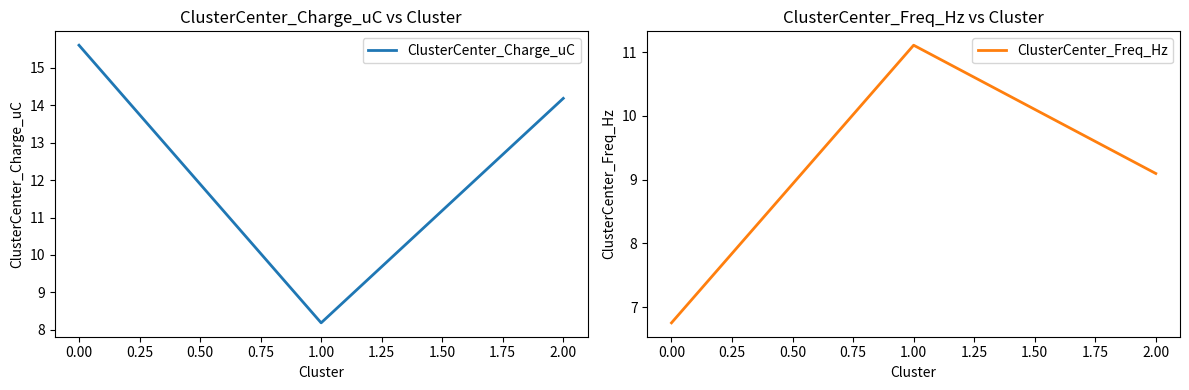

What is the difference between the maximum and minimum values in the ClusterCenter_Freq_Hz series?

4.4